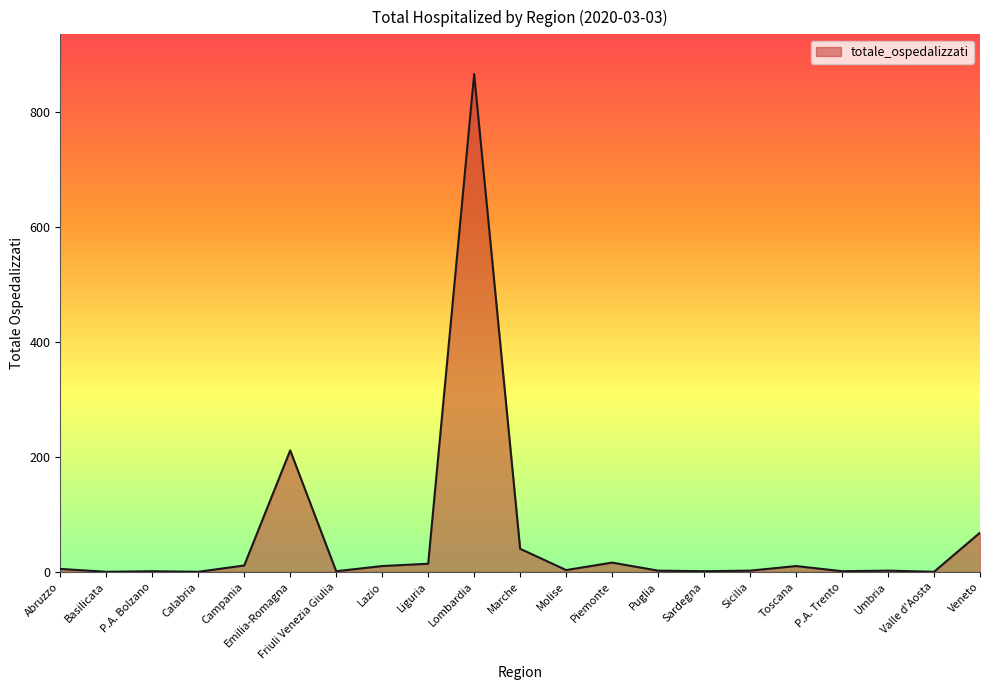

What is the maximum value shown in the chart?

865